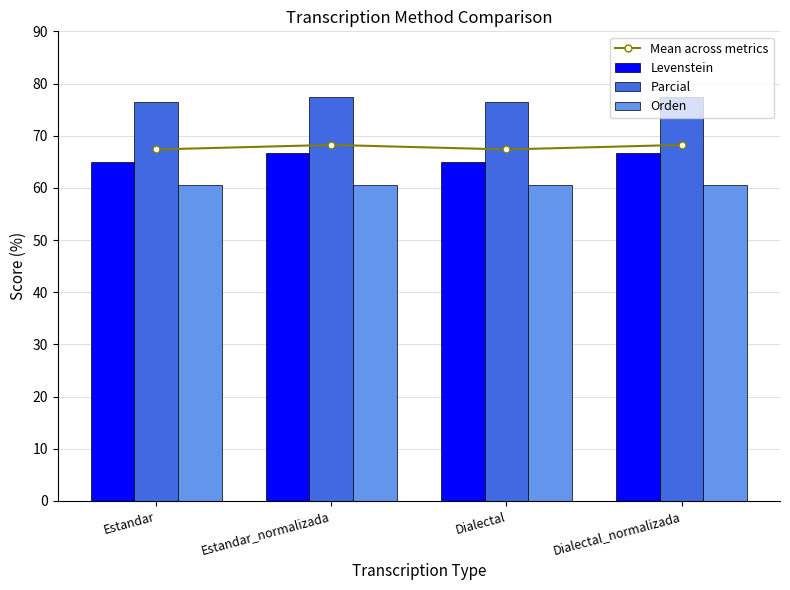

Does the chart contain any negative values?

No